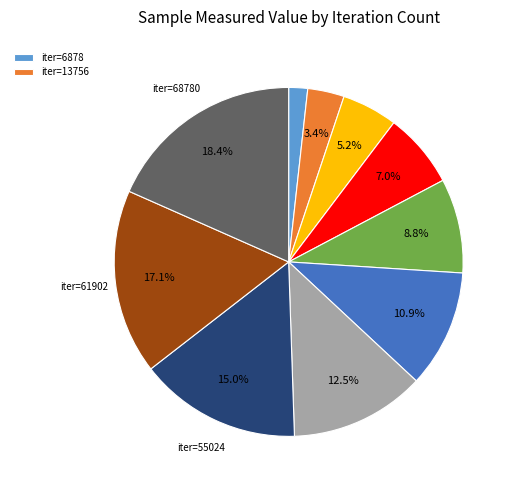

Count the number of slices in the pie.

10